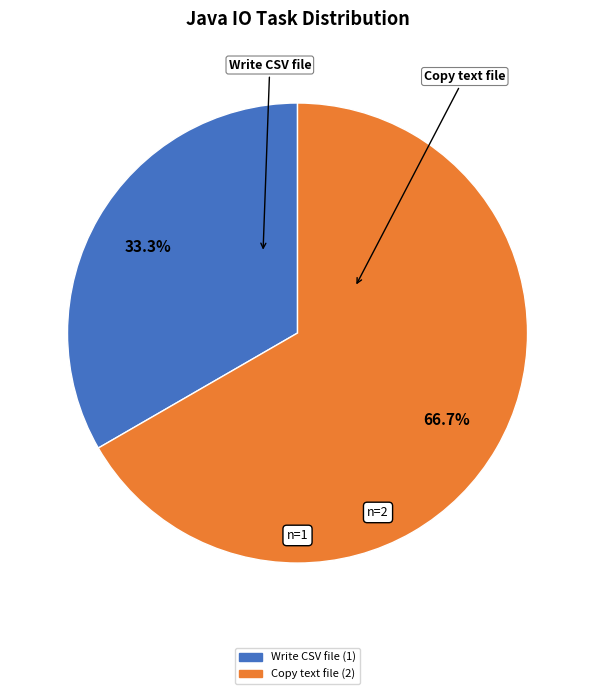

What is the total percentage of Copy text file and Write CSV file?

100.0%